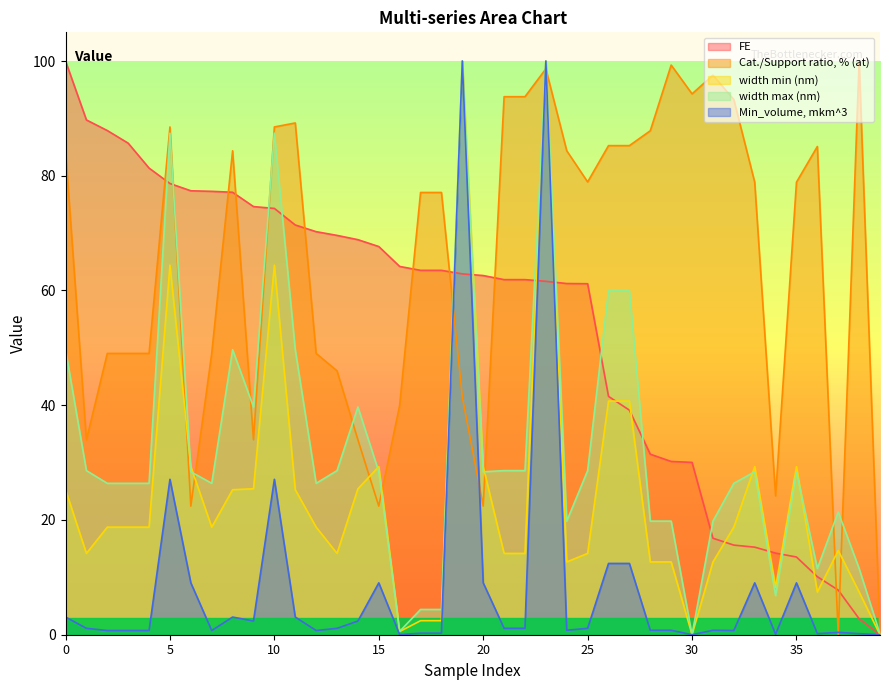

The value of FE at 3 is 58.8. True or false?

False